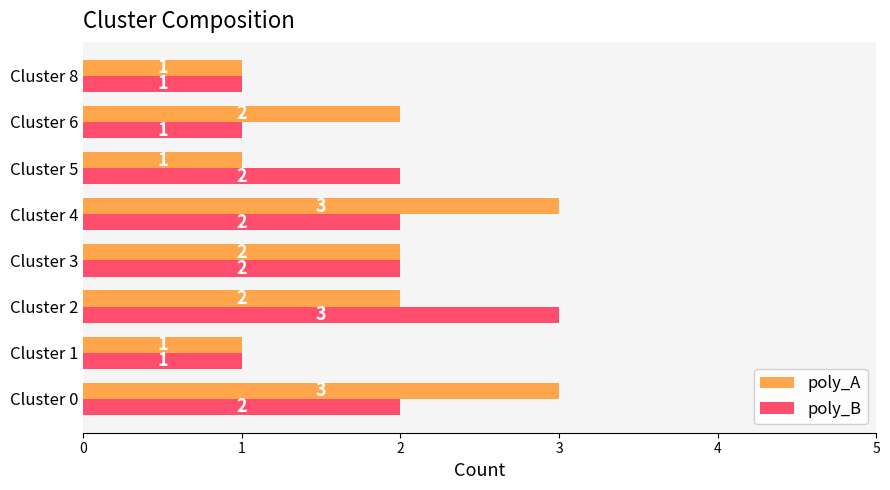

The value of poly_B at Cluster 8 is 1. True or false?

True